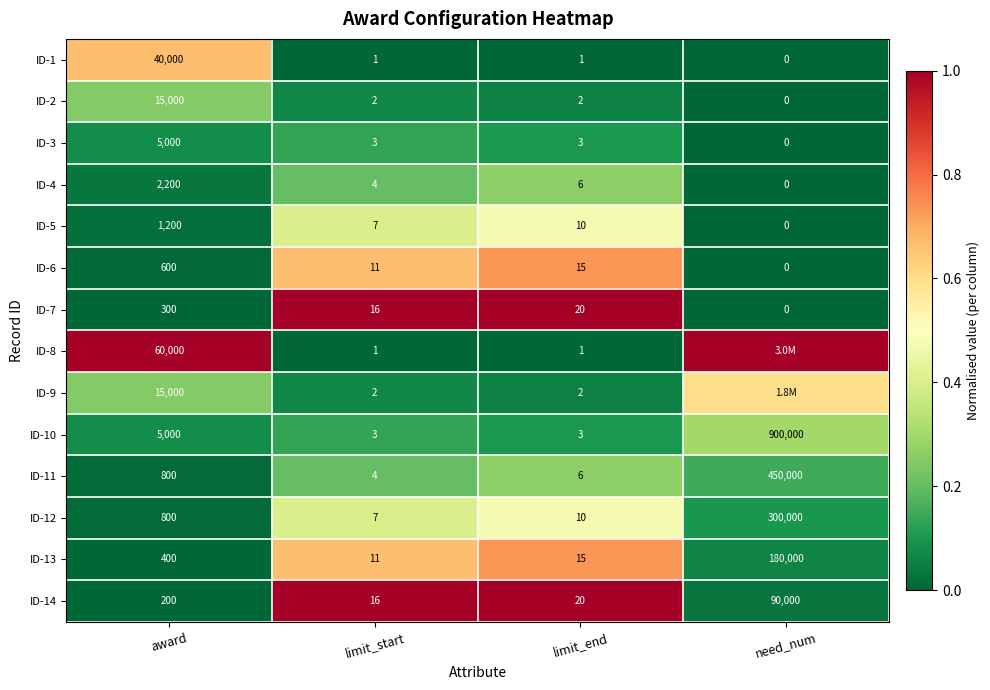

What is the sum of the ID-5 values at need_num and limit_end?

10.0